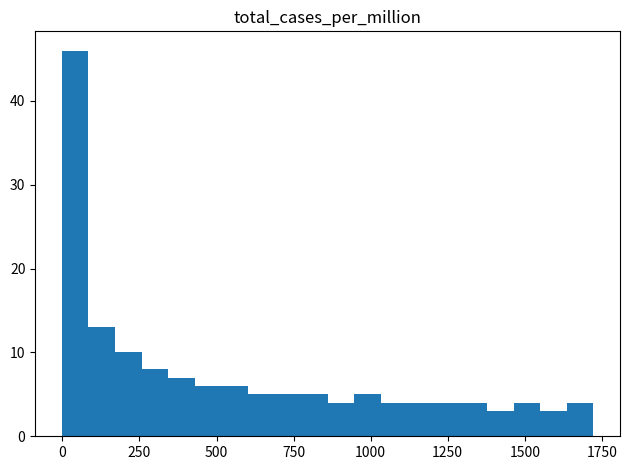

Around what value on the x-axis is the tallest bar? Give the approximate position of its centre, as read against the axis.

50